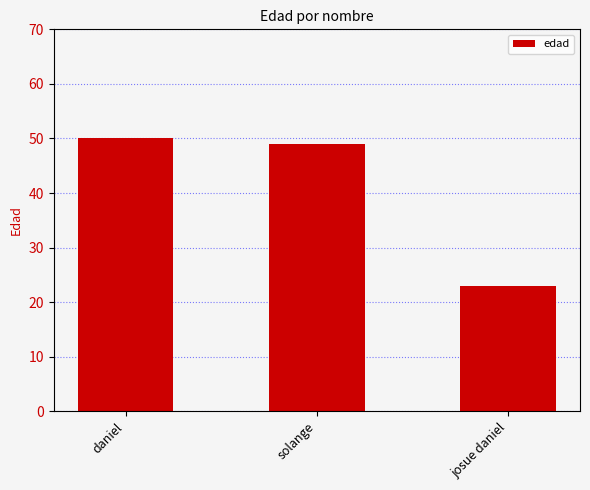

What is the difference between the values at josue daniel and solange?

26